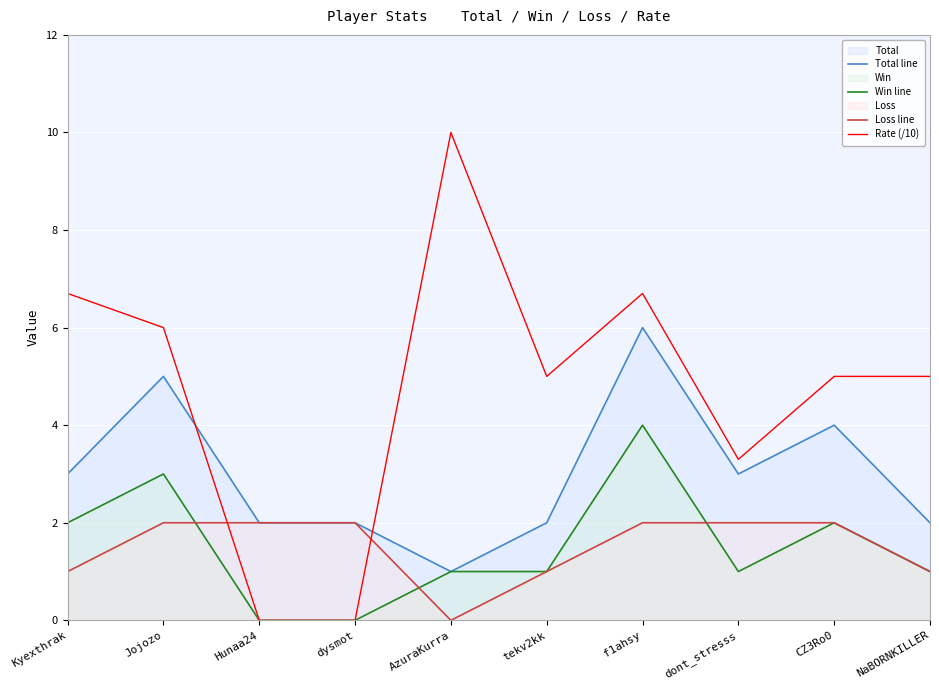

What is the value of the Win line point at the 8th from the left?

1.0